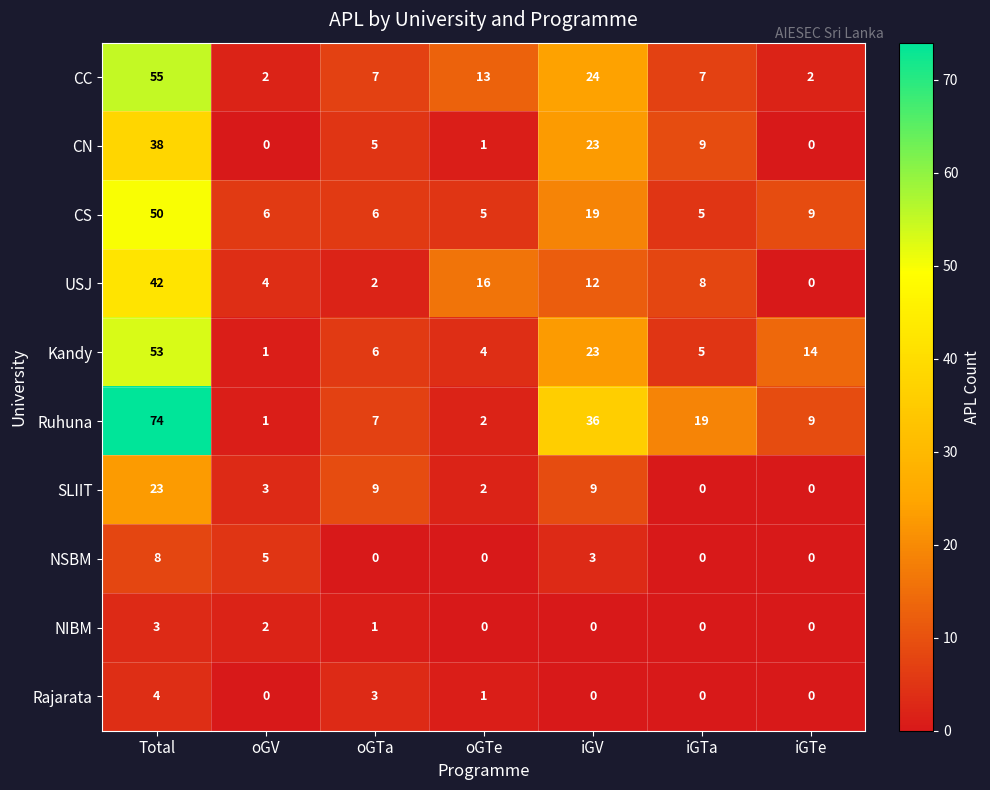

How many NSBM values are between 0 and 5?

6